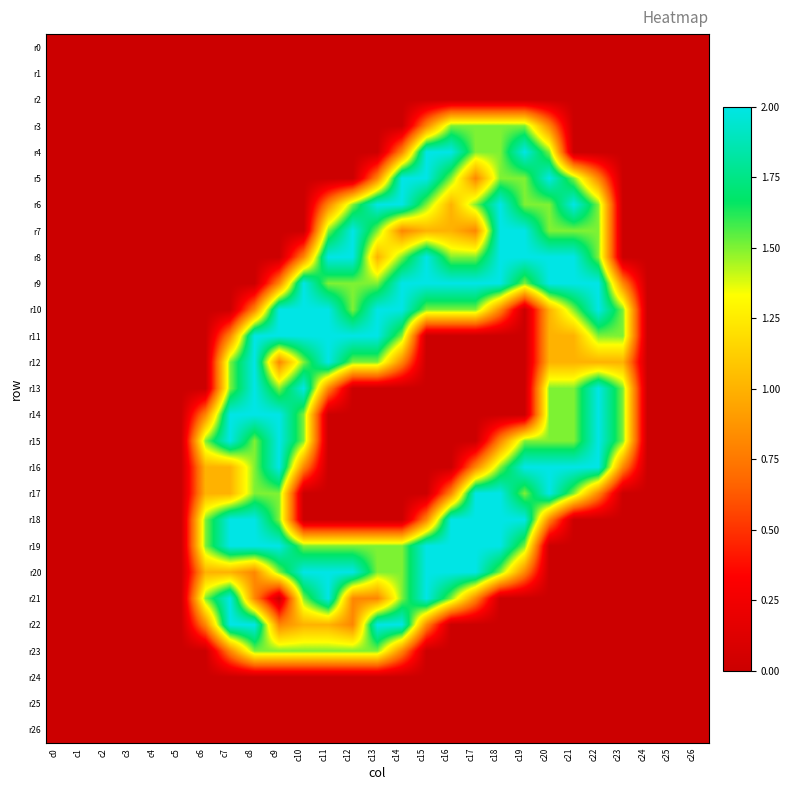

Reading right to left, transcribe all the data shown in this chart.

r0: c26=0.0	c25=0.0	c24=0.0	c23=0.0	c22=0.0	c21=0.0	c20=0.0	c19=0.0	c18=0.0	c17=0.0	c16=0.0	c15=0.0	c14=0.0	c13=0.0	c12=0.0	c11=0.0	c10=0.0	c9=0.0	c8=0.0	c7=0.0	c6=0.0	c5=0.0	c4=0.0	c3=0.0	c2=0.0	c1=0.0	c0=0.0
r1: c26=0.0	c25=0.0	c24=0.0	c23=0.0	c22=0.0	c21=0.0	c20=0.0	c19=0.0	c18=0.0	c17=0.0	c16=0.0	c15=0.0	c14=0.0	c13=0.0	c12=0.0	c11=0.0	c10=0.0	c9=0.0	c8=0.0	c7=0.0	c6=0.0	c5=0.0	c4=0.0	c3=0.0	c2=0.0	c1=0.0	c0=0.0
r2: c26=0.0	c25=0.0	c24=0.0	c23=0.0	c22=0.0	c21=0.0	c20=0.0	c19=0.0	c18=0.0	c17=0.0	c16=0.0	c15=0.0	c14=0.0	c13=0.0	c12=0.0	c11=0.0	c10=0.0	c9=0.0	c8=0.0	c7=0.0	c6=0.0	c5=0.0	c4=0.0	c3=0.0	c2=0.0	c1=0.0	c0=0.0
r3: c26=0.0	c25=0.0	c24=0.0	c23=0.0	c22=0.0	c21=0.0	c20=0.8	c19=1.5	c18=1.5	c17=1.5	c16=1.5	c15=0.8	c14=0.0	c13=0.0	c12=0.0	c11=0.0	c10=0.0	c9=0.0	c8=0.0	c7=0.0	c6=0.0	c5=0.0	c4=0.0	c3=0.0	c2=0.0	c1=0.0	c0=0.0
r4: c26=0.0	c25=0.0	c24=0.0	c23=0.0	c22=0.0	c21=0.0	c20=1.5	c19=2.0	c18=1.5	c17=1.5	c16=2.0	c15=2.0	c14=0.8	c13=0.0	c12=0.0	c11=0.0	c10=0.0	c9=0.0	c8=0.0	c7=0.0	c6=0.0	c5=0.0	c4=0.0	c3=0.0	c2=0.0	c1=0.0	c0=0.0
r5: c26=0.0	c25=0.0	c24=0.0	c23=0.0	c22=0.8	c21=1.5	c20=2.0	c19=1.5	c18=1.5	c17=0.8	c16=1.5	c15=2.0	c14=2.0	c13=0.8	c12=0.0	c11=0.0	c10=0.0	c9=0.0	c8=0.0	c7=0.0	c6=0.0	c5=0.0	c4=0.0	c3=0.0	c2=0.0	c1=0.0	c0=0.0
r6: c26=0.0	c25=0.0	c24=0.0	c23=0.0	c22=1.5	c21=2.0	c20=1.5	c19=1.5	c18=2.0	c17=1.5	c16=1.0	c15=1.5	c14=2.0	c13=2.0	c12=1.5	c11=0.8	c10=0.0	c9=0.0	c8=0.0	c7=0.0	c6=0.0	c5=0.0	c4=0.0	c3=0.0	c2=0.0	c1=0.0	c0=0.0
r7: c26=0.0	c25=0.0	c24=0.0	c23=0.0	c22=1.5	c21=1.5	c20=1.5	c19=2.0	c18=2.0	c17=0.8	c16=1.0	c15=1.0	c14=0.8	c13=1.5	c12=2.0	c11=1.5	c10=0.0	c9=0.0	c8=0.0	c7=0.0	c6=0.0	c5=0.0	c4=0.0	c3=0.0	c2=0.0	c1=0.0	c0=0.0
r8: c26=0.0	c25=0.0	c24=0.0	c23=0.0	c22=1.5	c21=2.0	c20=2.0	c19=2.0	c18=2.0	c17=1.5	c16=1.5	c15=2.0	c14=1.5	c13=1.0	c12=2.0	c11=2.0	c10=0.8	c9=0.0	c8=0.0	c7=0.0	c6=0.0	c5=0.0	c4=0.0	c3=0.0	c2=0.0	c1=0.0	c0=0.0
r9: c26=0.0	c25=0.0	c24=0.0	c23=0.8	c22=2.0	c21=2.0	c20=2.0	c19=1.5	c18=2.0	c17=2.0	c16=2.0	c15=2.0	c14=2.0	c13=1.5	c12=1.5	c11=1.5	c10=2.0	c9=0.8	c8=0.0	c7=0.0	c6=0.0	c5=0.0	c4=0.0	c3=0.0	c2=0.0	c1=0.0	c0=0.0
r10: c26=0.0	c25=0.0	c24=0.0	c23=1.5	c22=2.0	c21=1.5	c20=1.0	c19=0.0	c18=0.8	c17=1.5	c16=1.5	c15=1.5	c14=2.0	c13=2.0	c12=1.5	c11=2.0	c10=2.0	c9=2.0	c8=0.8	c7=0.0	c6=0.0	c5=0.0	c4=0.0	c3=0.0	c2=0.0	c1=0.0	c0=0.0
r11: c26=0.0	c25=0.0	c24=0.0	c23=1.5	c22=1.5	c21=1.0	c20=1.0	c19=0.0	c18=0.0	c17=0.0	c16=0.0	c15=0.0	c14=1.5	c13=2.0	c12=2.0	c11=2.0	c10=2.0	c9=2.0	c8=2.0	c7=0.8	c6=0.0	c5=0.0	c4=0.0	c3=0.0	c2=0.0	c1=0.0	c0=0.0
r12: c26=0.0	c25=0.0	c24=0.0	c23=1.0	c22=1.0	c21=1.0	c20=1.0	c19=0.0	c18=0.0	c17=0.0	c16=0.0	c15=0.0	c14=0.8	c13=1.5	c12=1.5	c11=2.0	c10=1.5	c9=0.8	c8=2.0	c7=1.5	c6=0.0	c5=0.0	c4=0.0	c3=0.0	c2=0.0	c1=0.0	c0=0.0
r13: c26=0.0	c25=0.0	c24=0.0	c23=1.5	c22=2.0	c21=1.5	c20=1.5	c19=0.0	c18=0.0	c17=0.0	c16=0.0	c15=0.0	c14=0.0	c13=0.0	c12=0.0	c11=0.8	c10=2.0	c9=1.5	c8=2.0	c7=1.5	c6=0.0	c5=0.0	c4=0.0	c3=0.0	c2=0.0	c1=0.0	c0=0.0
r14: c26=0.0	c25=0.0	c24=0.0	c23=1.5	c22=2.0	c21=1.5	c20=1.5	c19=0.0	c18=0.0	c17=0.0	c16=0.0	c15=0.0	c14=0.0	c13=0.0	c12=0.0	c11=0.0	c10=1.5	c9=2.0	c8=2.0	c7=2.0	c6=0.8	c5=0.0	c4=0.0	c3=0.0	c2=0.0	c1=0.0	c0=0.0
r15: c26=0.0	c25=0.0	c24=0.0	c23=1.5	c22=2.0	c21=1.5	c20=1.5	c19=1.5	c18=0.8	c17=0.0	c16=0.0	c15=0.0	c14=0.0	c13=0.0	c12=0.0	c11=0.0	c10=1.5	c9=2.0	c8=1.5	c7=2.0	c6=1.5	c5=0.0	c4=0.0	c3=0.0	c2=0.0	c1=0.0	c0=0.0
r16: c26=0.0	c25=0.0	c24=0.0	c23=0.8	c22=2.0	c21=2.0	c20=2.0	c19=2.0	c18=1.5	c17=0.8	c16=0.0	c15=0.0	c14=0.0	c13=0.0	c12=0.0	c11=0.0	c10=0.8	c9=2.0	c8=1.5	c7=1.0	c6=1.0	c5=0.0	c4=0.0	c3=0.0	c2=0.0	c1=0.0	c0=0.0
r17: c26=0.0	c25=0.0	c24=0.0	c23=0.0	c22=0.8	c21=1.5	c20=2.0	c19=1.5	c18=2.0	c17=2.0	c16=0.8	c15=0.0	c14=0.0	c13=0.0	c12=0.0	c11=0.0	c10=0.0	c9=1.5	c8=1.5	c7=1.0	c6=1.0	c5=0.0	c4=0.0	c3=0.0	c2=0.0	c1=0.0	c0=0.0
r18: c26=0.0	c25=0.0	c24=0.0	c23=0.0	c22=0.0	c21=0.0	c20=0.8	c19=2.0	c18=2.0	c17=2.0	c16=2.0	c15=0.8	c14=0.0	c13=0.0	c12=0.0	c11=0.0	c10=0.0	c9=1.5	c8=2.0	c7=2.0	c6=1.5	c5=0.0	c4=0.0	c3=0.0	c2=0.0	c1=0.0	c0=0.0
r19: c26=0.0	c25=0.0	c24=0.0	c23=0.0	c22=0.0	c21=0.0	c20=0.0	c19=1.5	c18=2.0	c17=2.0	c16=2.0	c15=2.0	c14=1.5	c13=1.5	c12=1.5	c11=1.5	c10=1.5	c9=2.0	c8=2.0	c7=2.0	c6=1.5	c5=0.0	c4=0.0	c3=0.0	c2=0.0	c1=0.0	c0=0.0
r20: c26=0.0	c25=0.0	c24=0.0	c23=0.0	c22=0.0	c21=0.0	c20=0.0	c19=0.8	c18=1.5	c17=2.0	c16=2.0	c15=2.0	c14=1.5	c13=1.5	c12=2.0	c11=2.0	c10=2.0	c9=1.5	c8=0.8	c7=1.0	c6=1.0	c5=0.0	c4=0.0	c3=0.0	c2=0.0	c1=0.0	c0=0.0
r21: c26=0.0	c25=0.0	c24=0.0	c23=0.0	c22=0.0	c21=0.0	c20=0.0	c19=0.0	c18=0.0	c17=0.8	c16=1.5	c15=2.0	c14=1.5	c13=0.8	c12=0.8	c11=2.0	c10=1.5	c9=0.0	c8=0.8	c7=2.0	c6=1.5	c5=0.0	c4=0.0	c3=0.0	c2=0.0	c1=0.0	c0=0.0
r22: c26=0.0	c25=0.0	c24=0.0	c23=0.0	c22=0.0	c21=0.0	c20=0.0	c19=0.0	c18=0.0	c17=0.0	c16=0.0	c15=0.8	c14=2.0	c13=2.0	c12=0.8	c11=1.0	c10=1.0	c9=0.8	c8=2.0	c7=2.0	c6=0.8	c5=0.0	c4=0.0	c3=0.0	c2=0.0	c1=0.0	c0=0.0
r23: c26=0.0	c25=0.0	c24=0.0	c23=0.0	c22=0.0	c21=0.0	c20=0.0	c19=0.0	c18=0.0	c17=0.0	c16=0.0	c15=0.0	c14=0.8	c13=1.5	c12=1.5	c11=1.5	c10=1.5	c9=1.5	c8=1.5	c7=0.8	c6=0.0	c5=0.0	c4=0.0	c3=0.0	c2=0.0	c1=0.0	c0=0.0
r24: c26=0.0	c25=0.0	c24=0.0	c23=0.0	c22=0.0	c21=0.0	c20=0.0	c19=0.0	c18=0.0	c17=0.0	c16=0.0	c15=0.0	c14=0.0	c13=0.0	c12=0.0	c11=0.0	c10=0.0	c9=0.0	c8=0.0	c7=0.0	c6=0.0	c5=0.0	c4=0.0	c3=0.0	c2=0.0	c1=0.0	c0=0.0
r25: c26=0.0	c25=0.0	c24=0.0	c23=0.0	c22=0.0	c21=0.0	c20=0.0	c19=0.0	c18=0.0	c17=0.0	c16=0.0	c15=0.0	c14=0.0	c13=0.0	c12=0.0	c11=0.0	c10=0.0	c9=0.0	c8=0.0	c7=0.0	c6=0.0	c5=0.0	c4=0.0	c3=0.0	c2=0.0	c1=0.0	c0=0.0
r26: c26=0.0	c25=0.0	c24=0.0	c23=0.0	c22=0.0	c21=0.0	c20=0.0	c19=0.0	c18=0.0	c17=0.0	c16=0.0	c15=0.0	c14=0.0	c13=0.0	c12=0.0	c11=0.0	c10=0.0	c9=0.0	c8=0.0	c7=0.0	c6=0.0	c5=0.0	c4=0.0	c3=0.0	c2=0.0	c1=0.0	c0=0.0